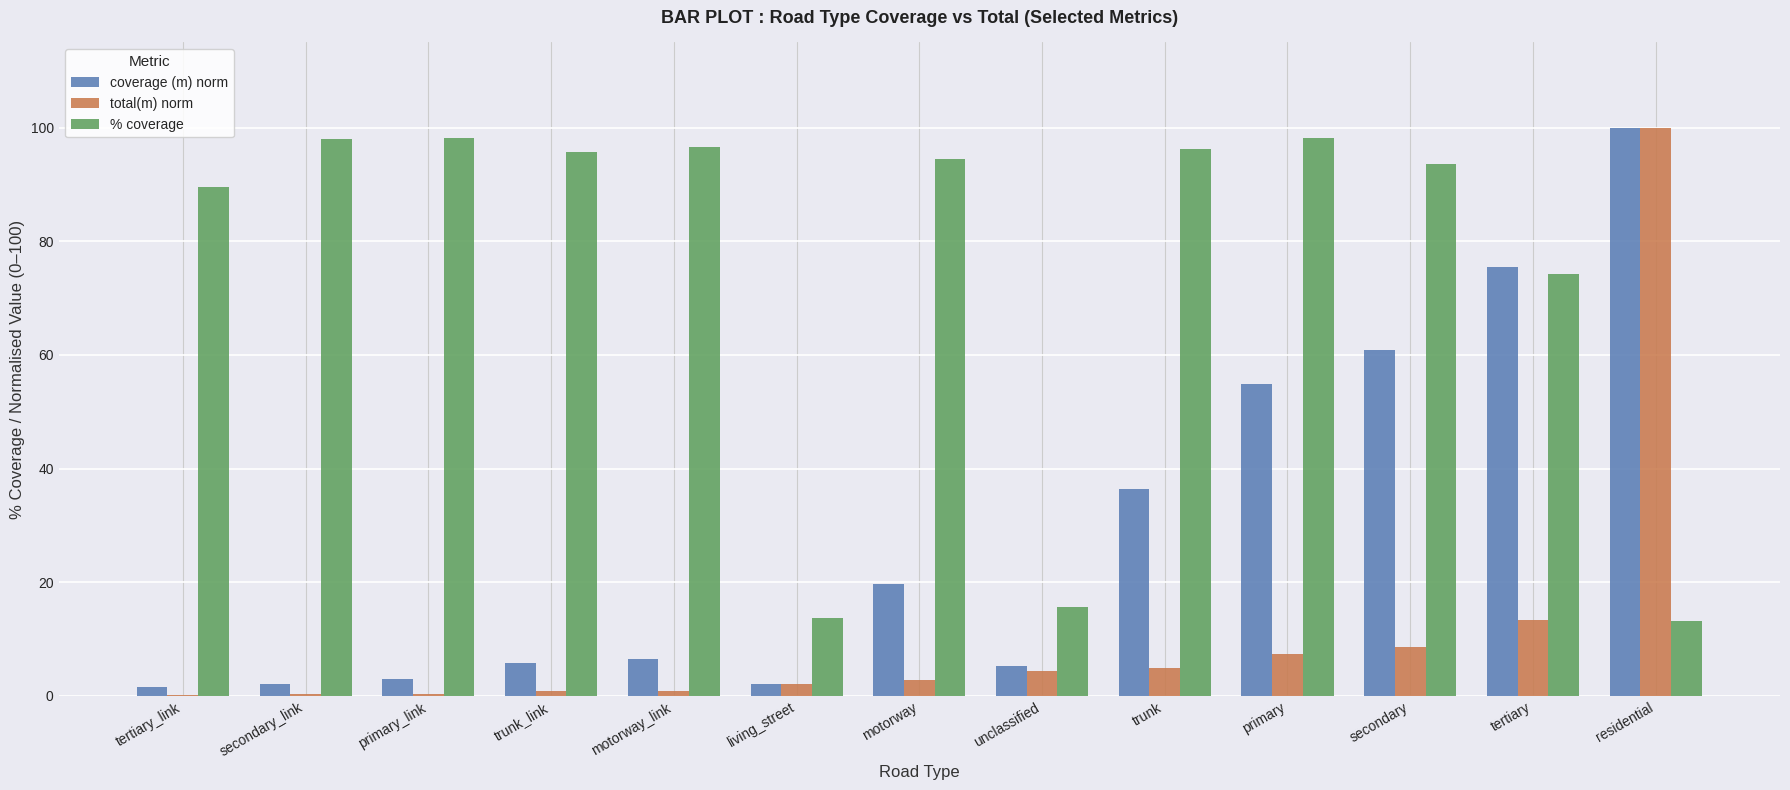

Which category has the highest value in the total(m) norm series?

residential